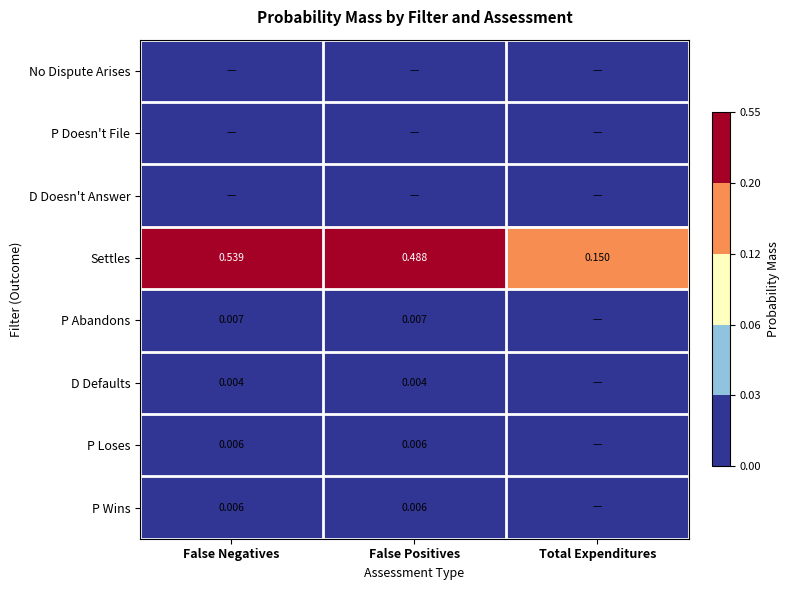

Is the value of Settles at False Negatives greater than the value of P Wins at False Positives?

Yes